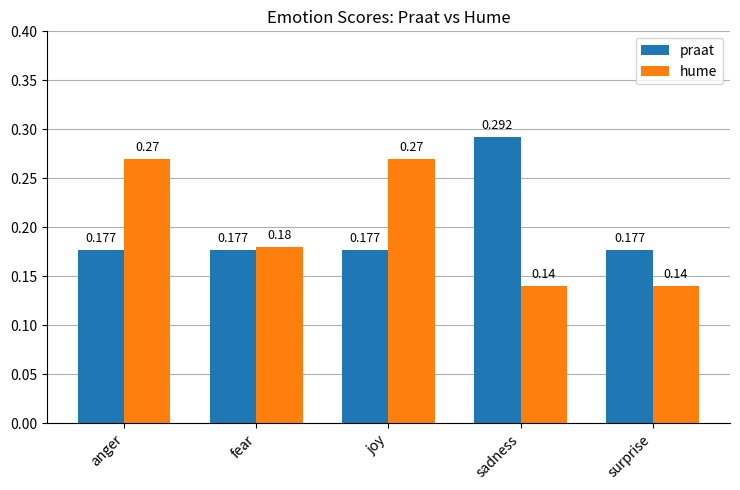

Is the value of hume at sadness greater than the value of praat at surprise?

No